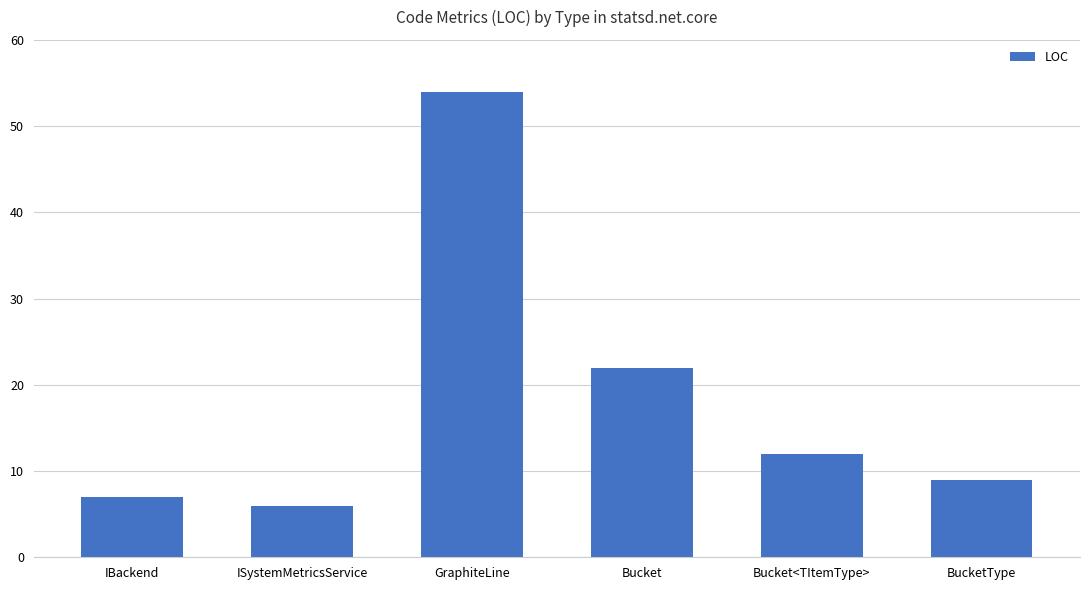

At which category does the chart reach its minimum across all series?

ISystemMetricsService